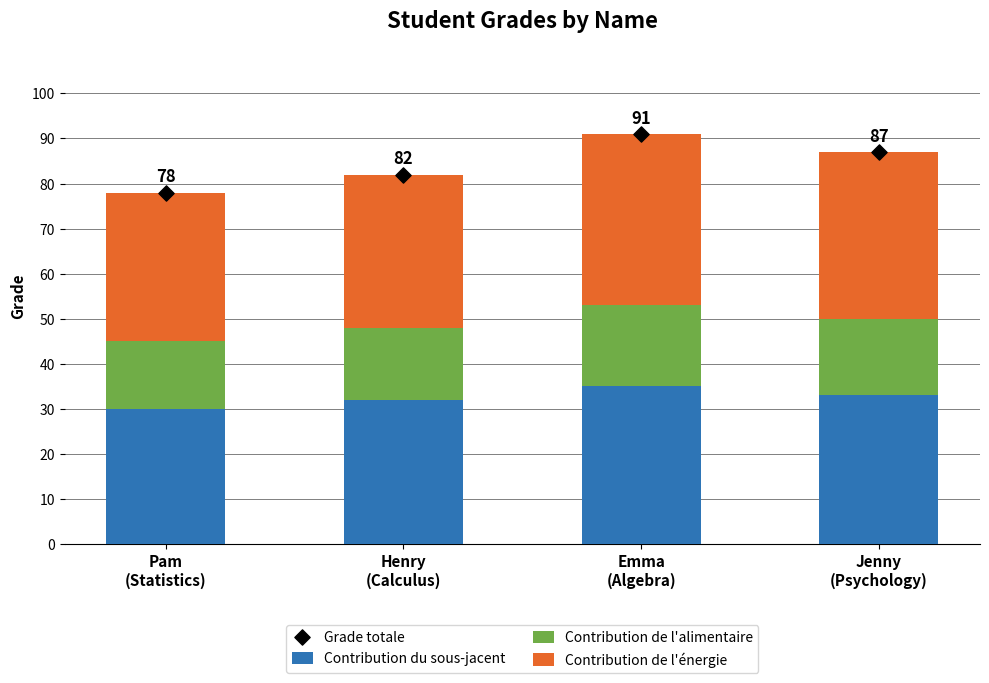

Is the value of Contribution du sous-jacent at Jenny
(Psychology) greater than the value of Contribution de l'énergie at Pam
(Statistics)?

No